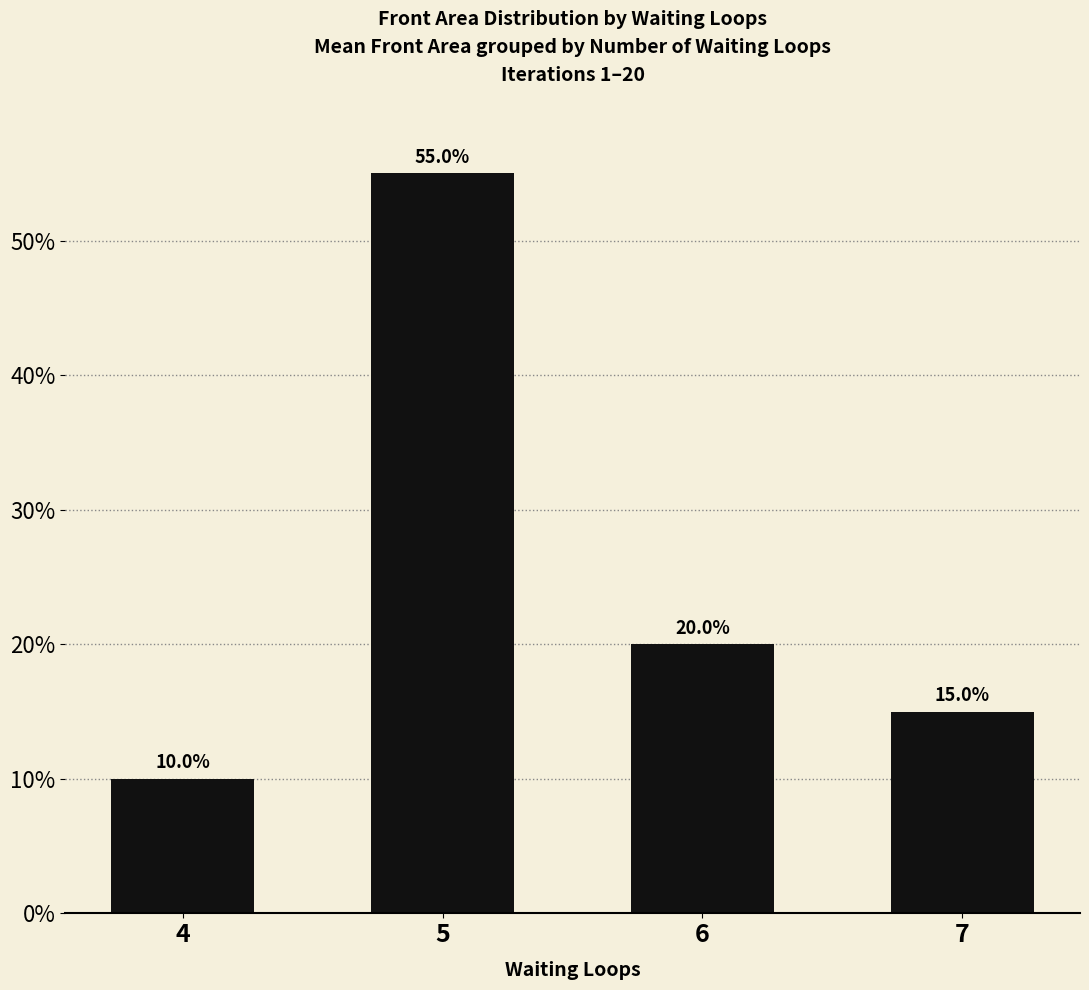

Which label corresponds to the largest value in the chart?

5